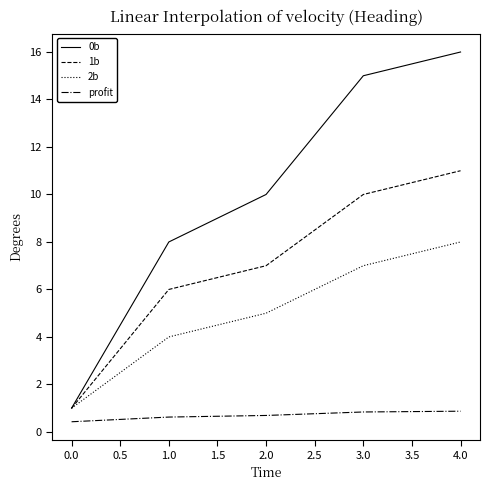

Between 2.0 and 4.0, which series saw the biggest shift?

0b